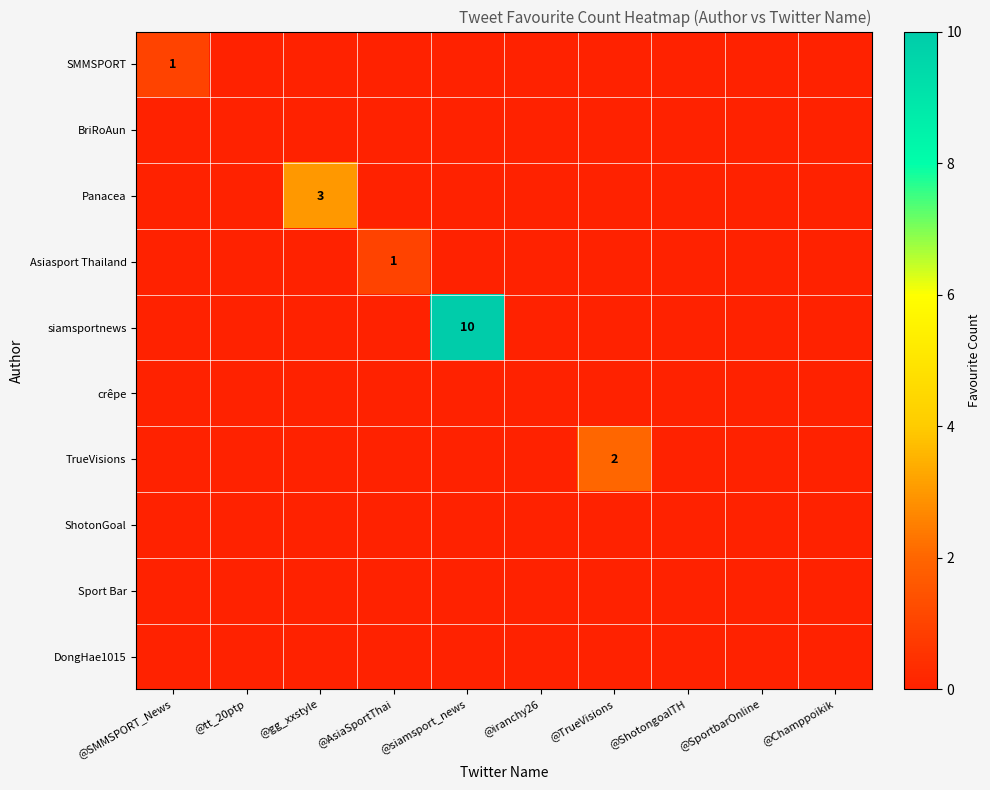

What is the difference between the highest and lowest values at @TrueVisions?

2